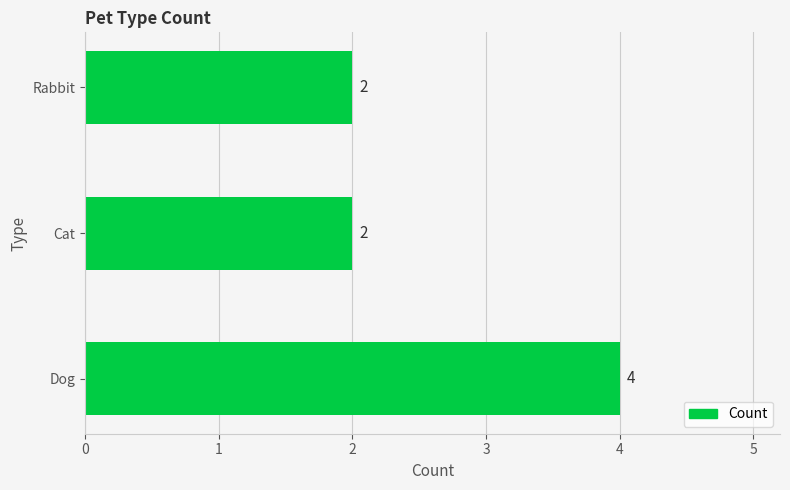

Reading bottom to top, list all the values displayed in this chart.

4	2	2